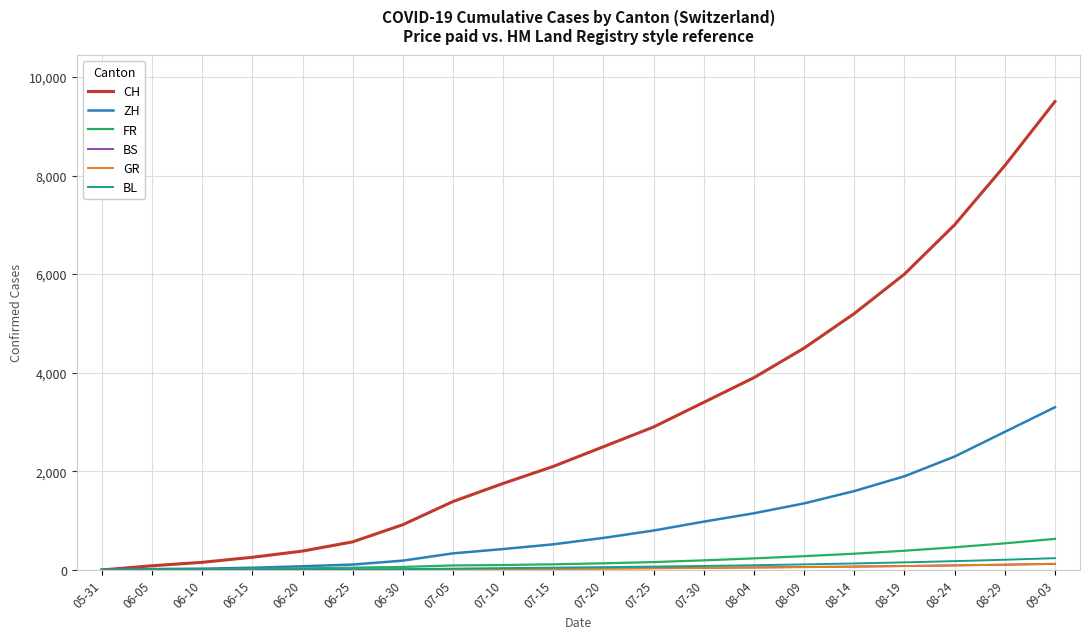

What is the maximum value for ZH?

3300